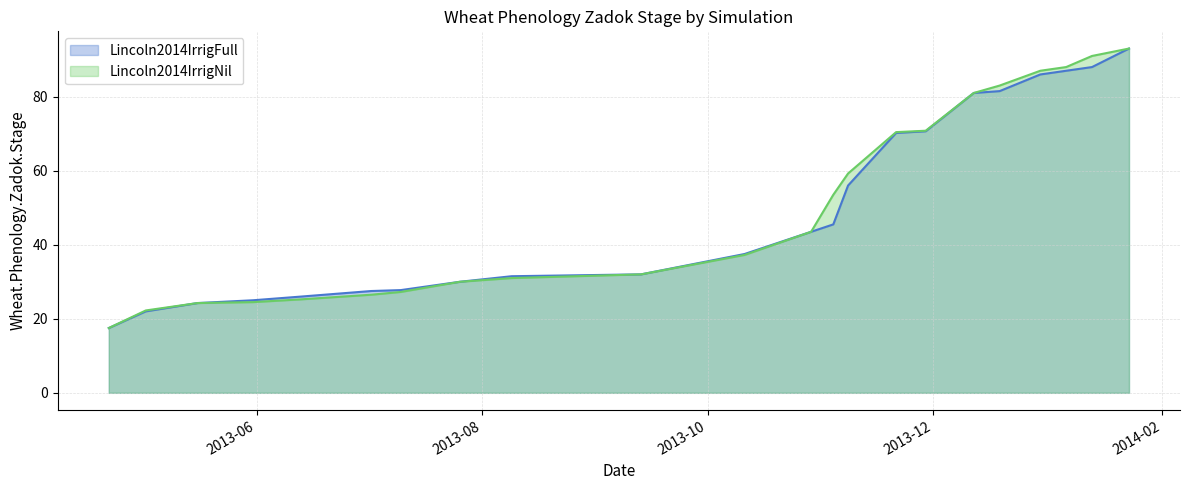

Which series has the largest total across all categories?

Lincoln2014IrrigNil